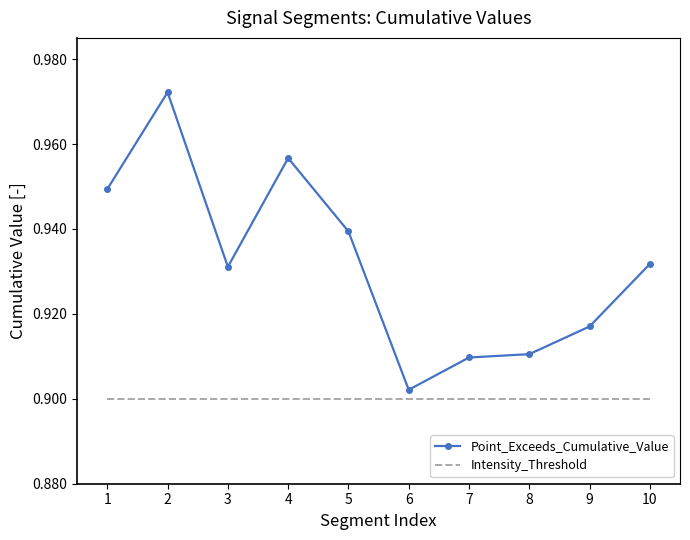

Rank the series by their average value, from lowest to highest.

Intensity_Threshold, Point_Exceeds_Cumulative_Value